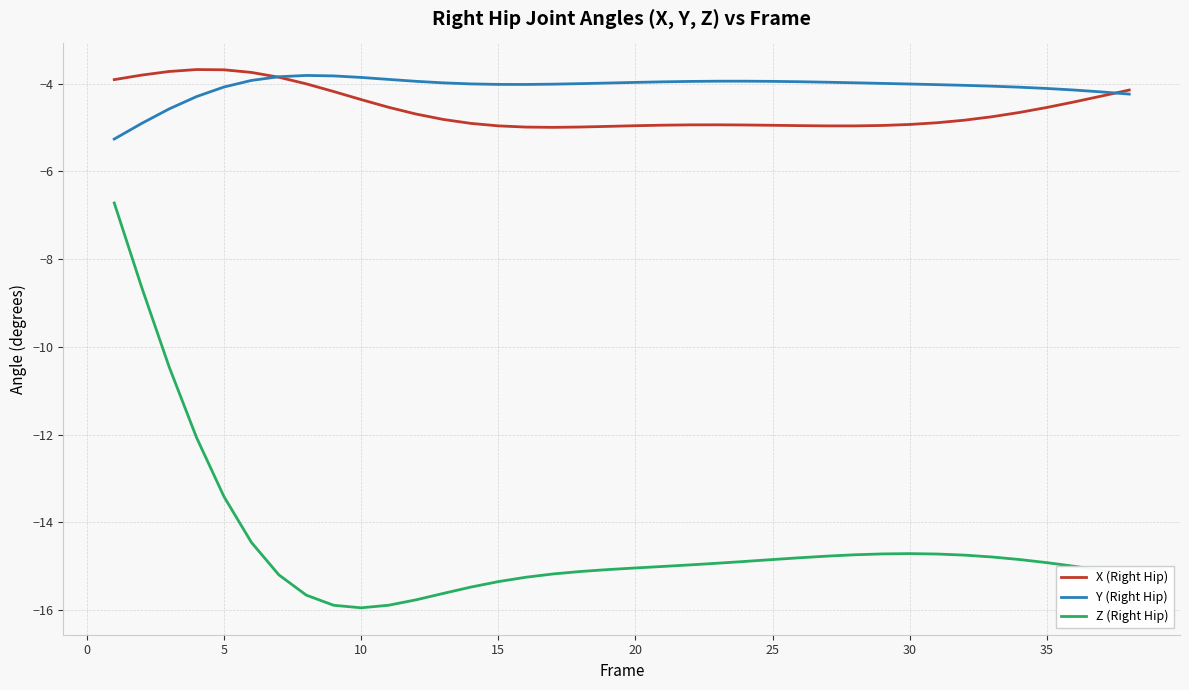

True or false: Y (Right Hip) and Z (Right Hip) cross at least once.

False